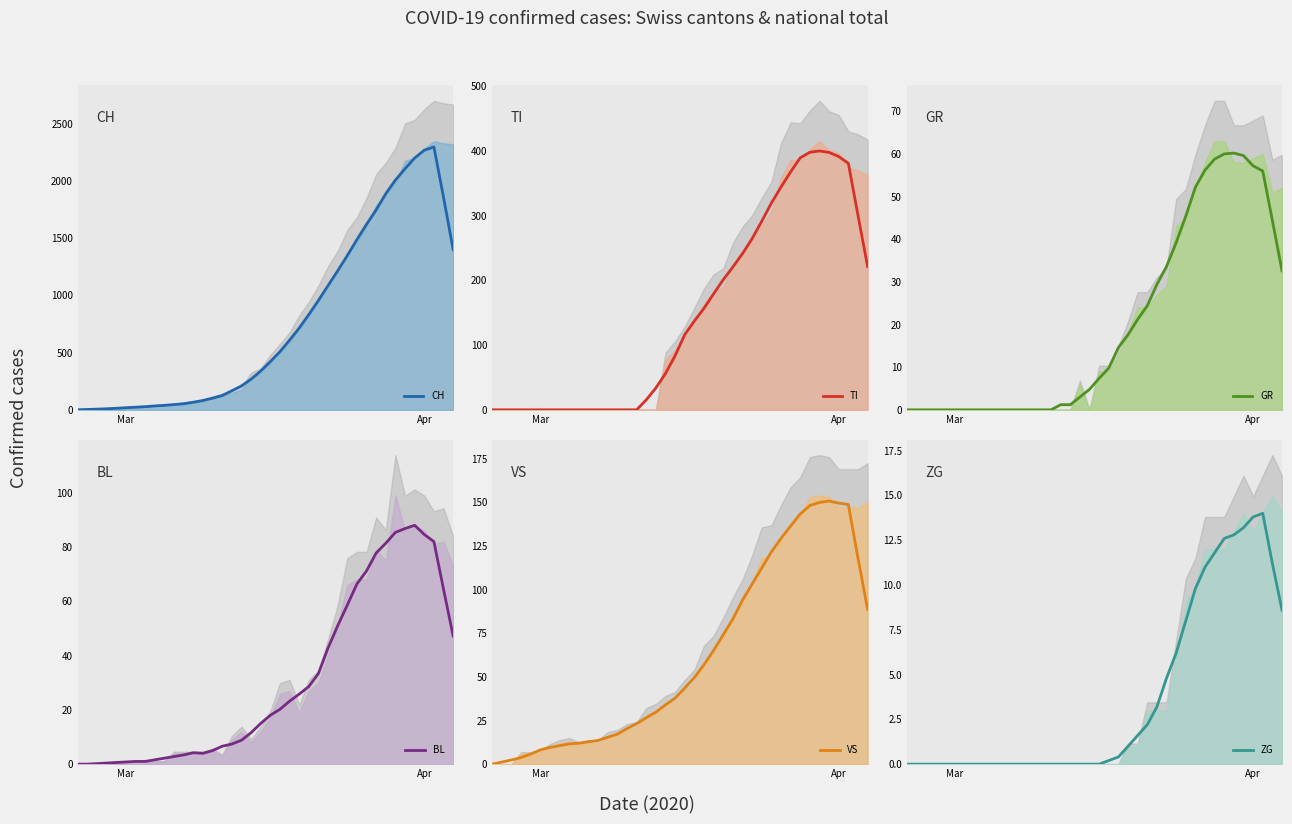

The value of CH at Apr is 2269.4. True or false?

True